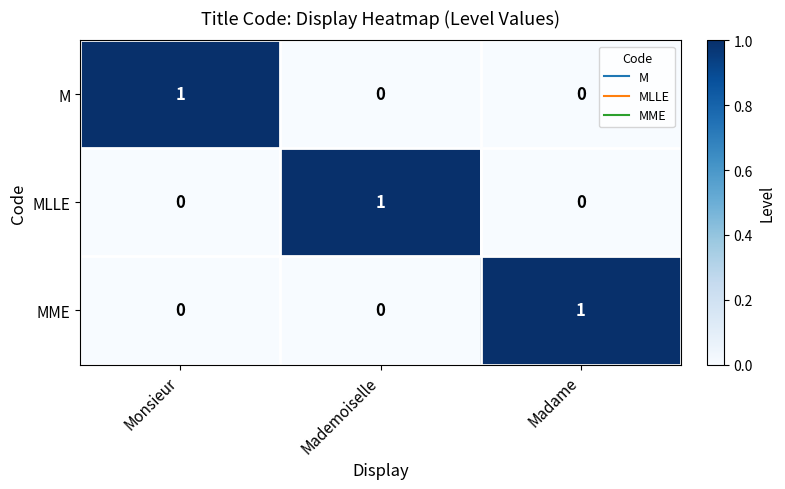

At how many categories does at least one series exceed 0?

3